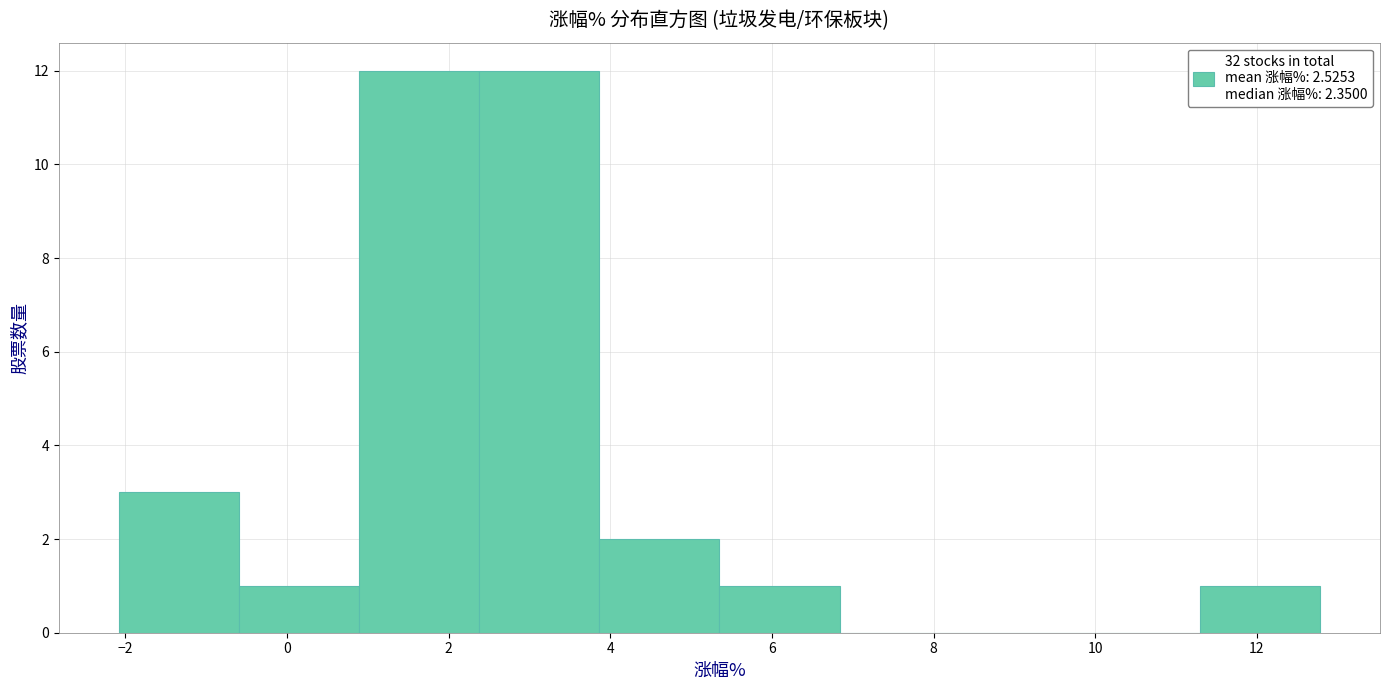

Reading left to right, list every bar in this chart as the range it spans on the x-axis followed by its height. Neither the bar edges nor the heights are printed on the chart, so give them approximately, as read against the axes.

-2.0 to -0.6: 3
-0.6 to 0.8: 1
0.8 to 2.4: 12
2.4 to 3.8: 12
3.8 to 5.4: 2
5.4 to 6.8: 1
6.8 to 8.4: 0
8.4 to 9.8: 0
9.8 to 11.2: 0
11.2 to 12.8: 1